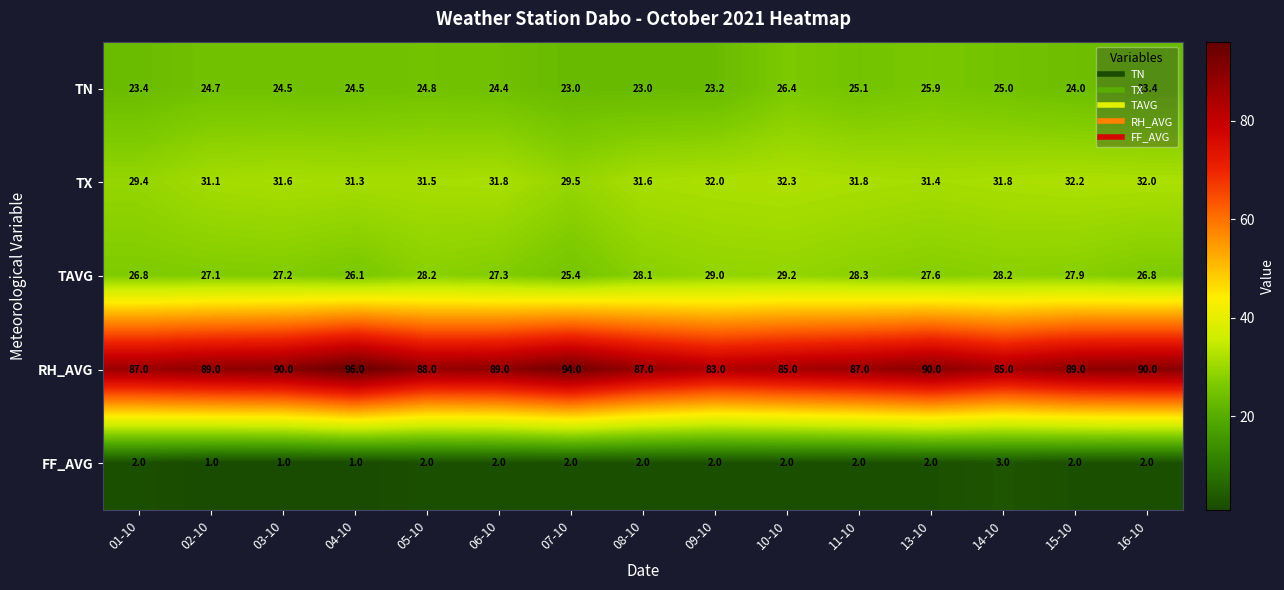

Which series has the largest total across all categories?

RH_AVG